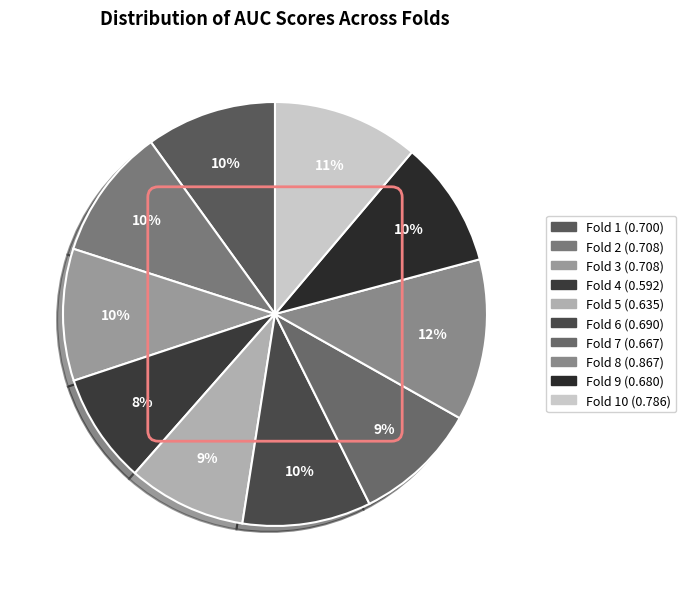

How many segments does this pie chart have?

10